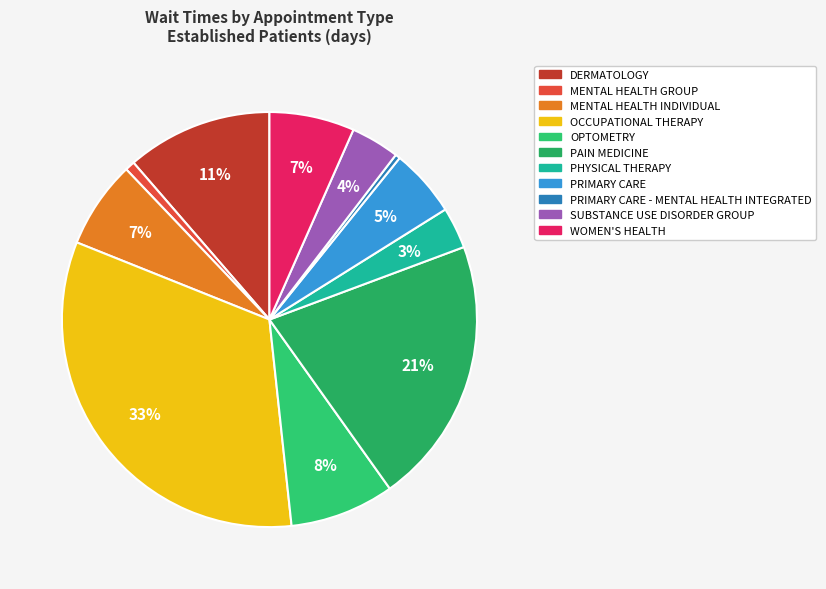

What is the largest slice in the pie chart?

OCCUPATIONAL THERAPY